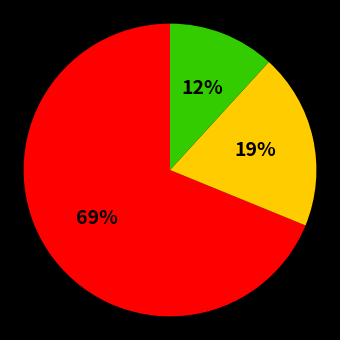

Count the number of slices in the pie.

3